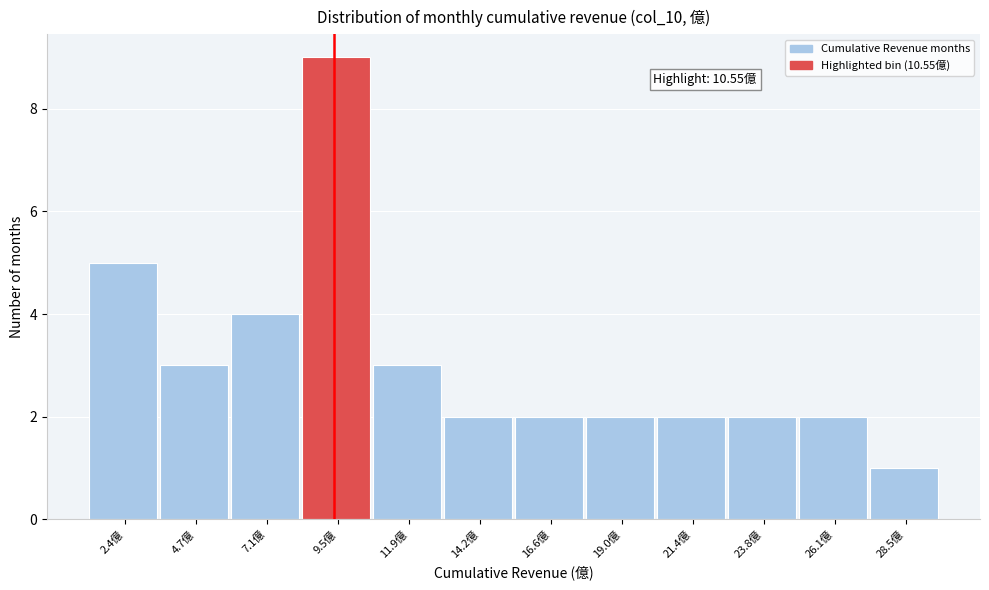

Reading left to right, extract all data points from this chart.

5	3	4	9	3	2	2	2	2	2	2	1